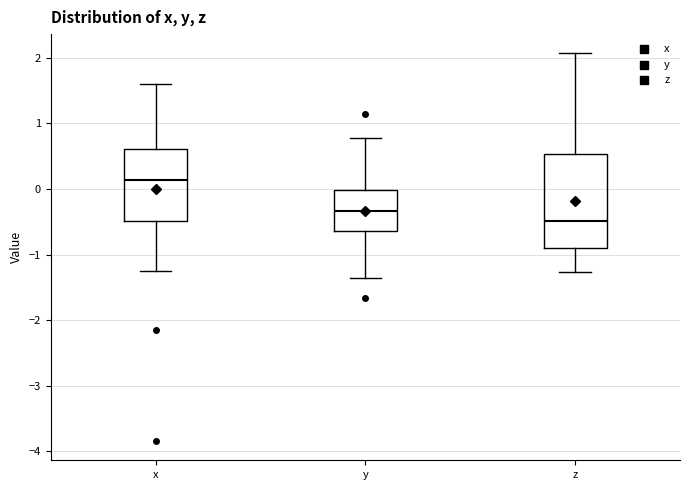

Where does the lower whisker of the box for z end on the y-axis? The values are not printed on the chart, so give them approximately, as read against the axis.

-1.3